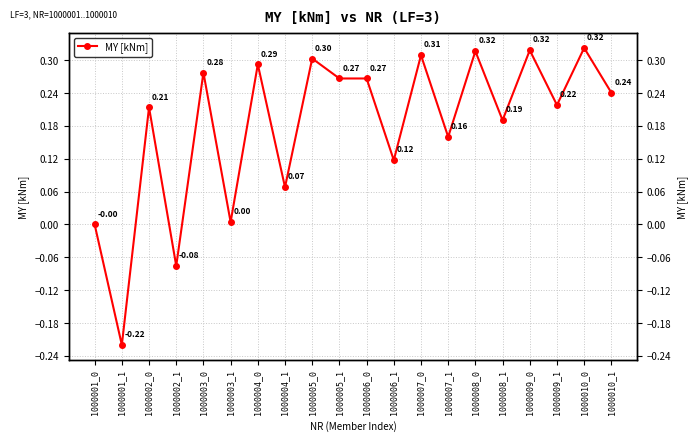

True or false: the data shows 0.1 at 1000010_1.

False